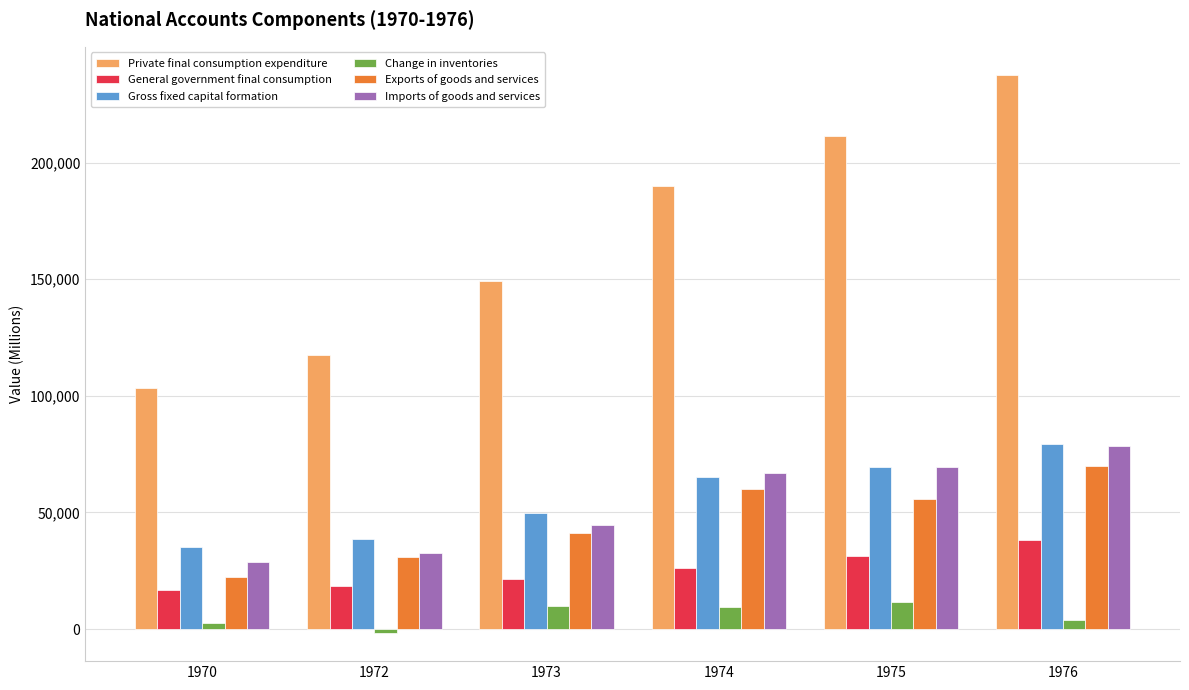

What is the minimum value shown in the chart?

-1759